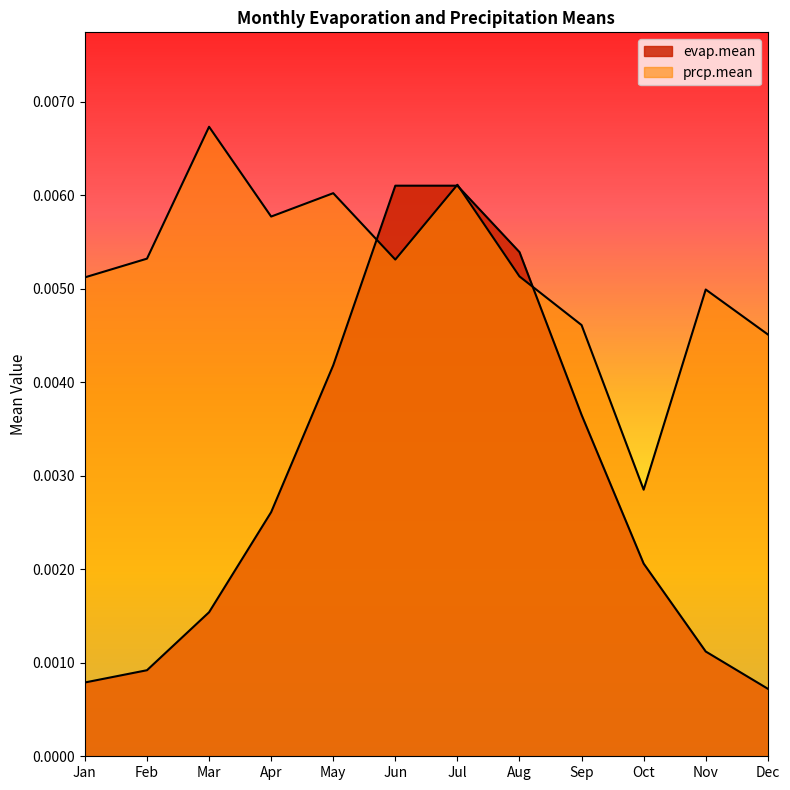

True or false: evap.mean has a value of 0.0 at Mar.

False